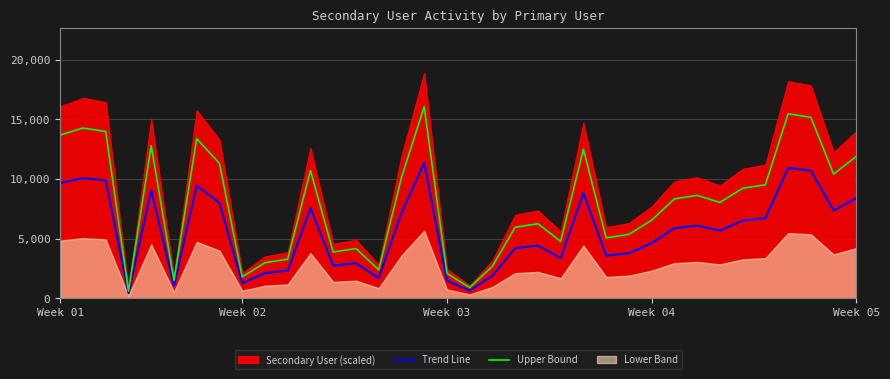

At how many categories does at least one series exceed 2437?

30